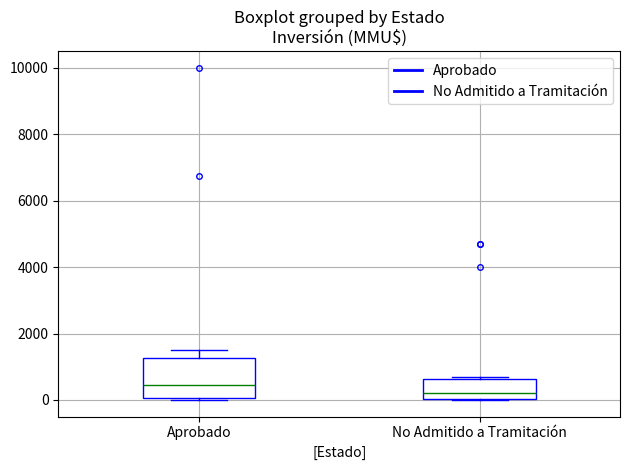

Where does the upper whisker of the box for Aprobado end on the y-axis? The values are not printed on the chart, so give them approximately, as read against the axis.

1600